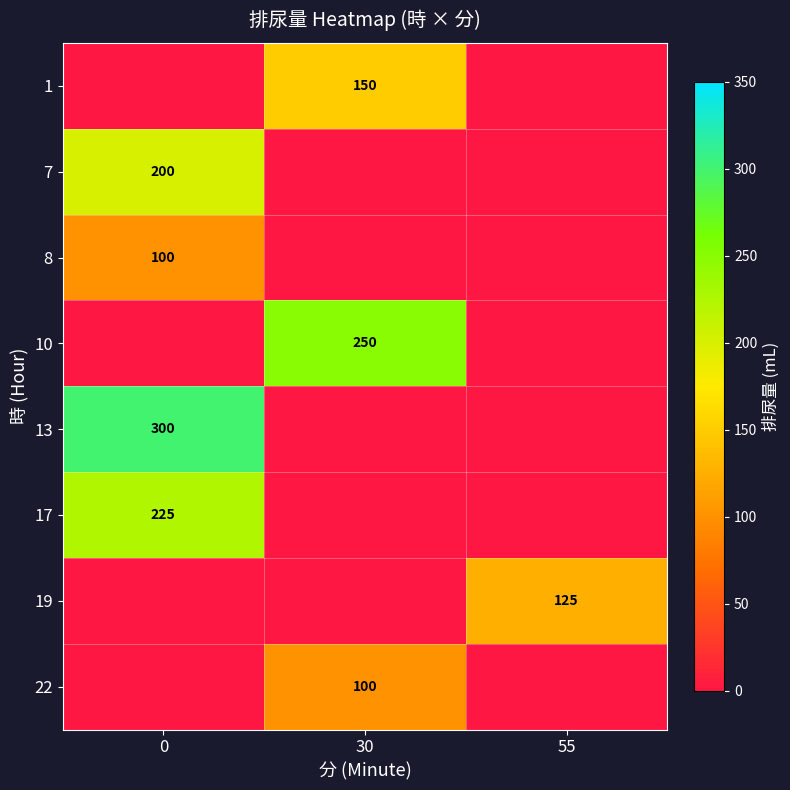

How many series are shown in this chart?

8